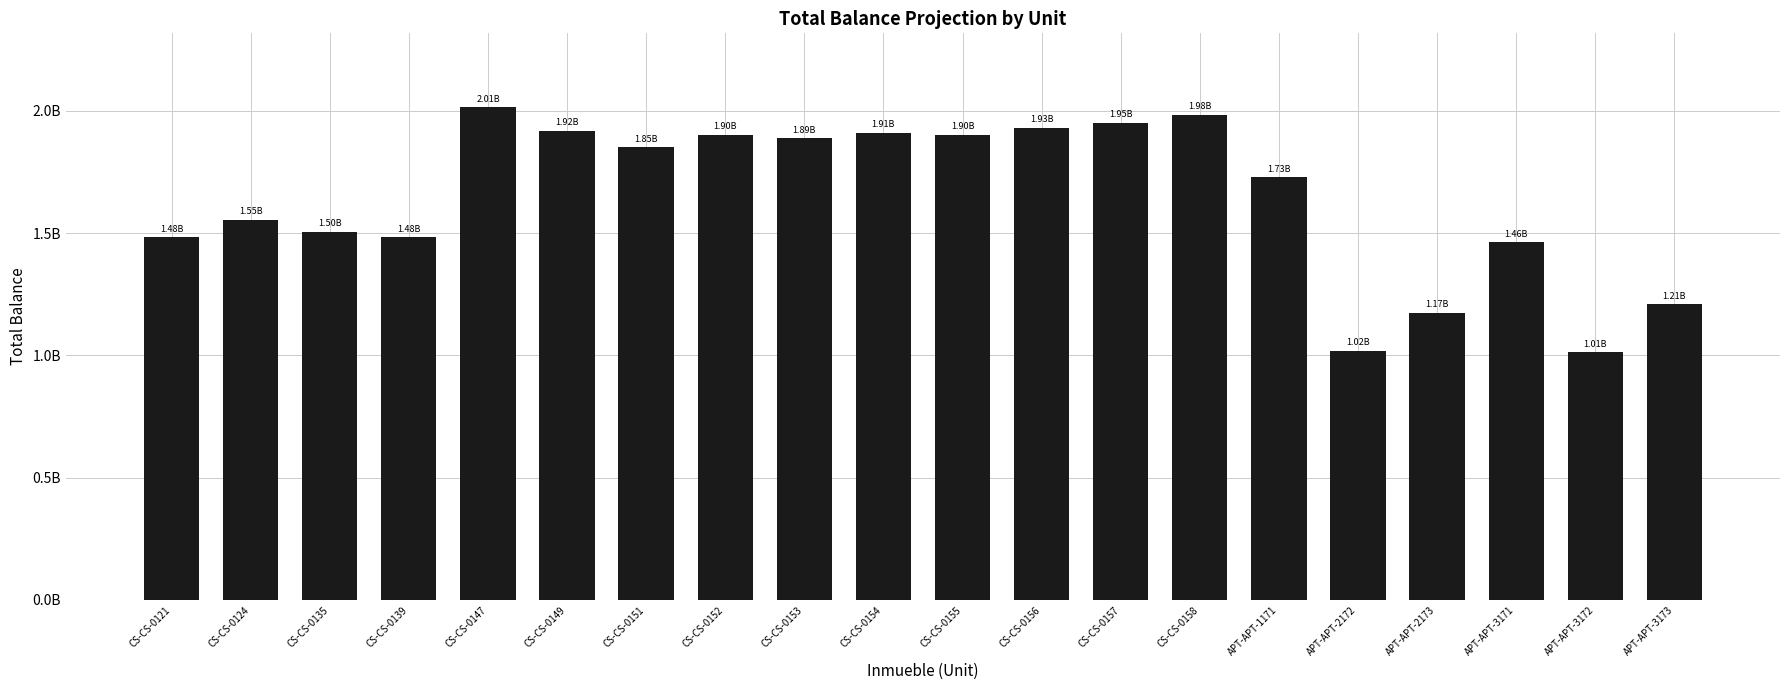

Between CS-CS-0155 and APT-APT-2173, which is larger?

CS-CS-0155